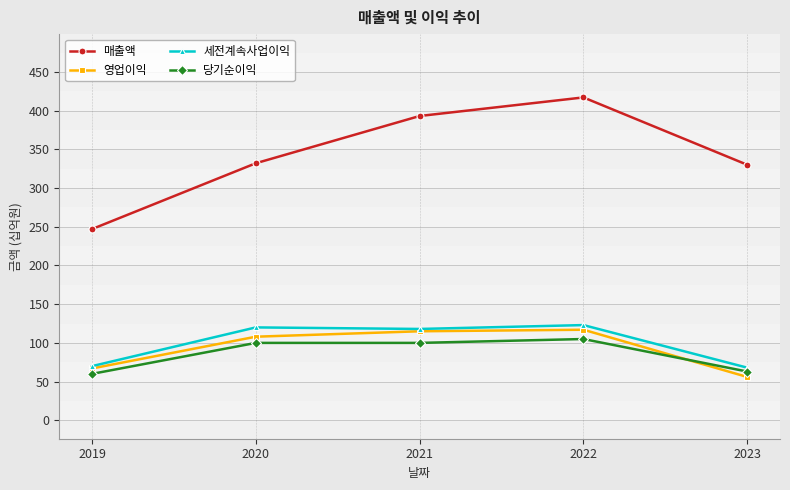

What are all the series names shown in the legend?

매출액, 영업이익, 세전계속사업이익, 당기순이익